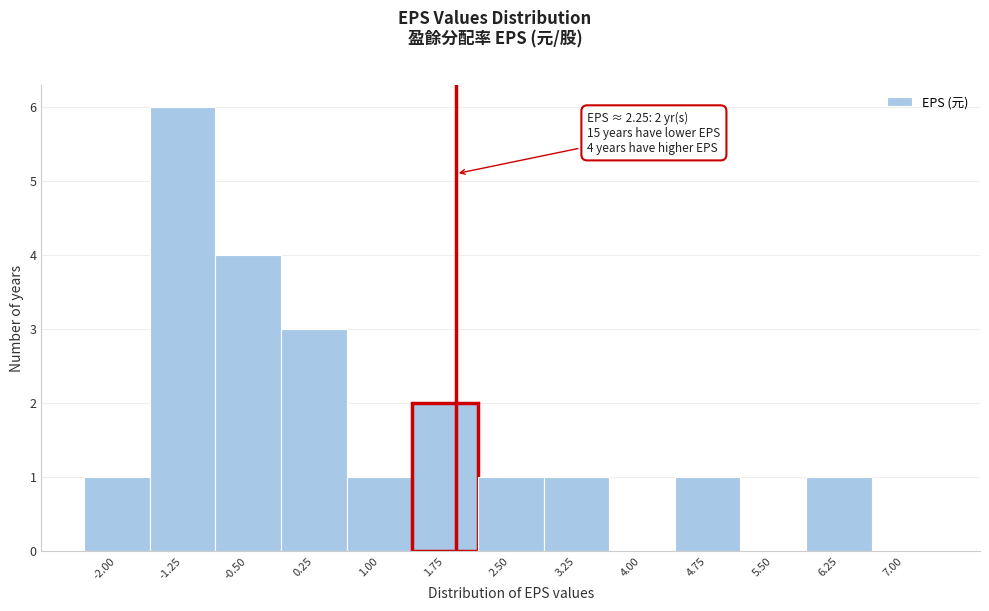

Reading left to right, what are all the values shown in this chart?

-2.00=1	-1.25=6	-0.50=4	0.25=3	1.00=1	1.75=2	2.50=1	3.25=1	4.00=0	4.75=1	5.50=0	6.25=1	7.00=0